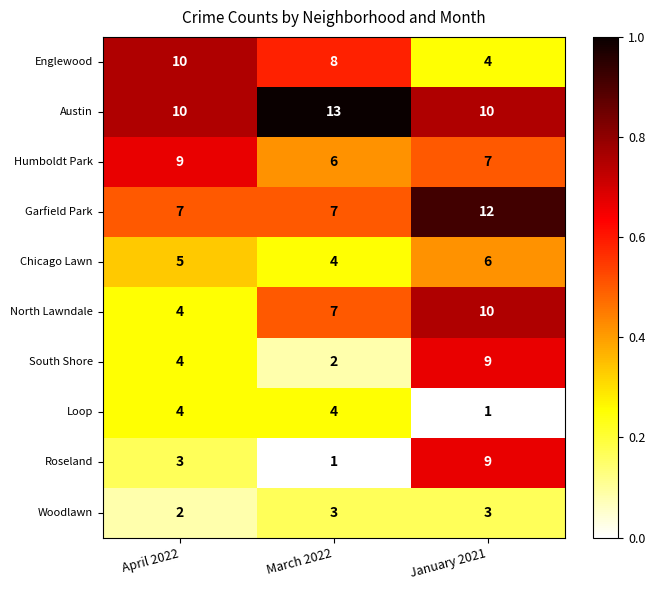

Count the Woodlawn values in the range 2 to 3.

3